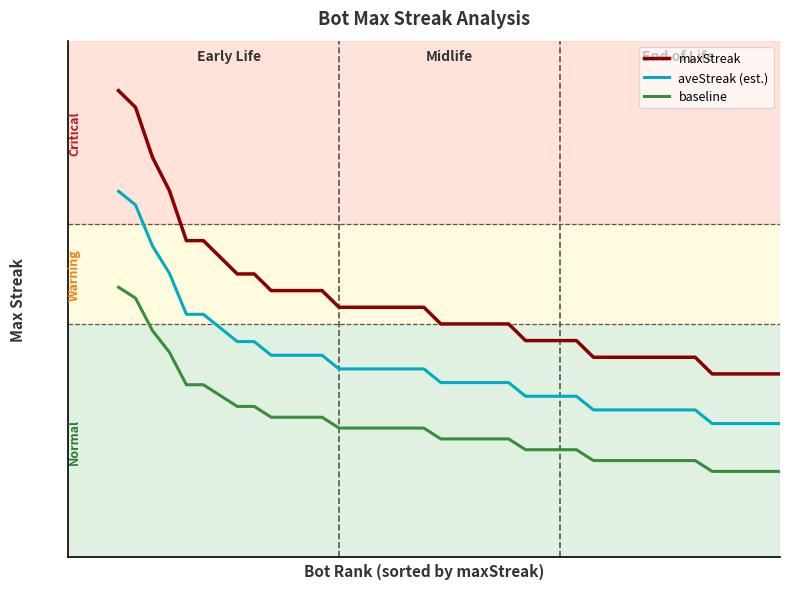

True or false: aveStreak (est.) has more than 2 interior local peaks.

False